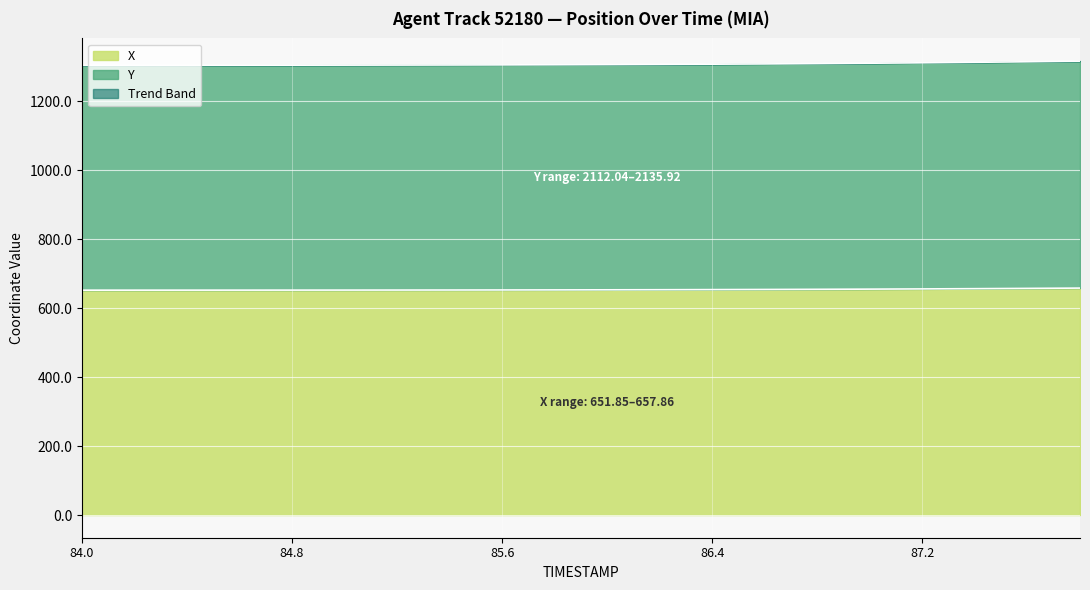

Between 84.4 and 85.2, which is larger?

85.2